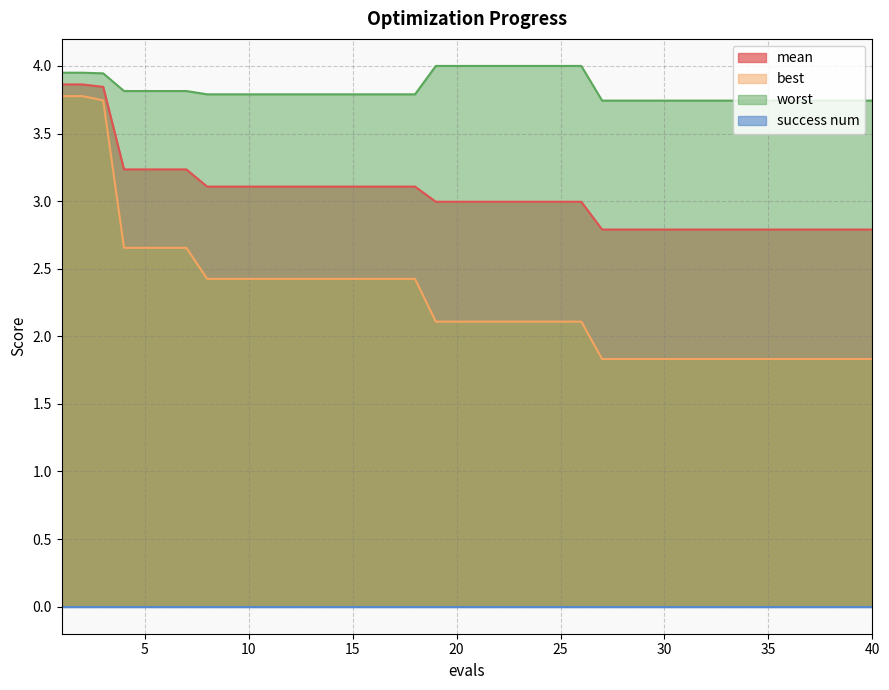

The worst series shows 3.8 at 6. True or false?

True